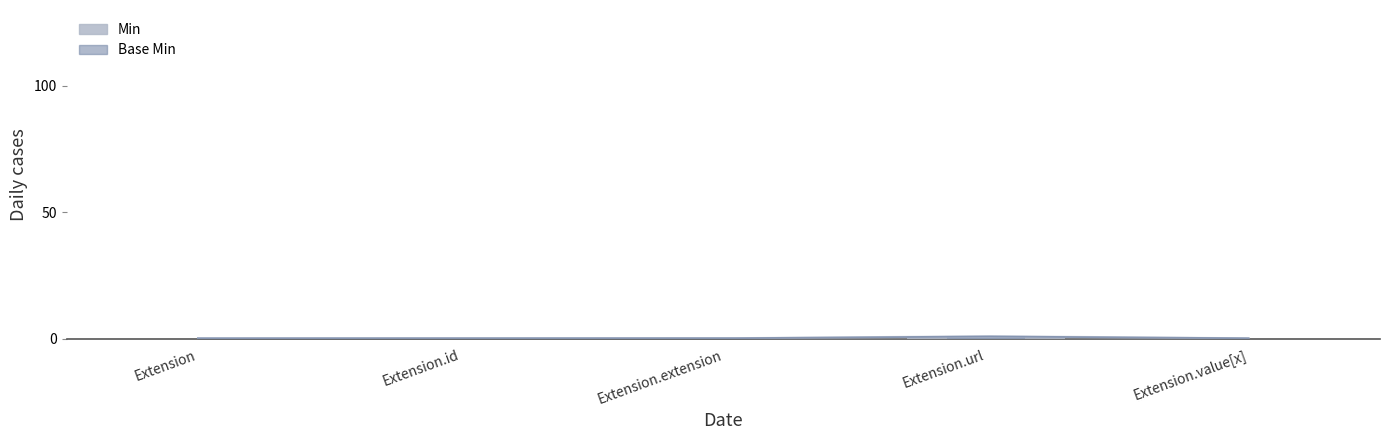

Which series has the largest total across all categories?

Min